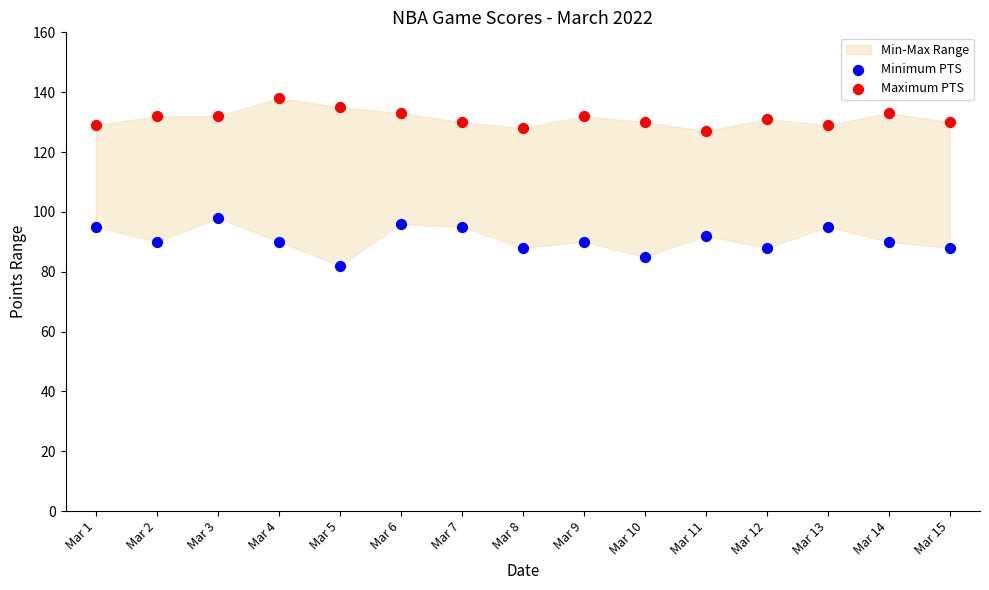

Across all data points, what is the range of Y values (max minus min)?

56